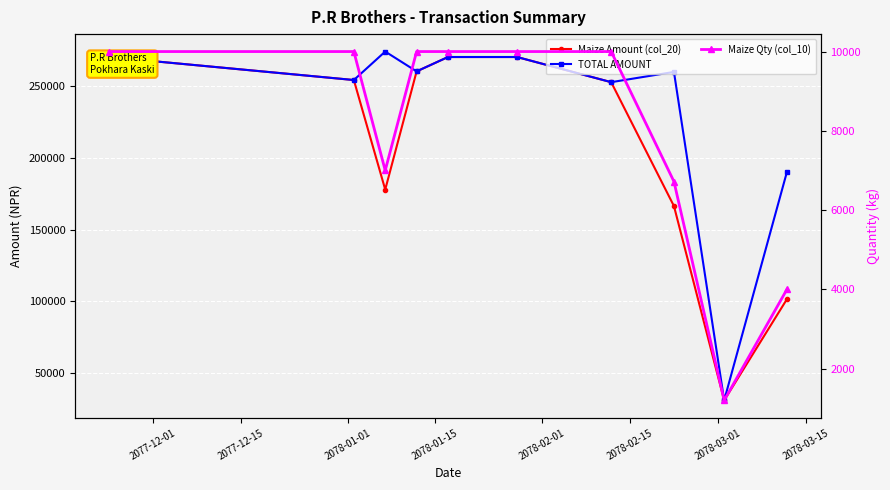

At how many categories does at least one series exceed 51262?

9